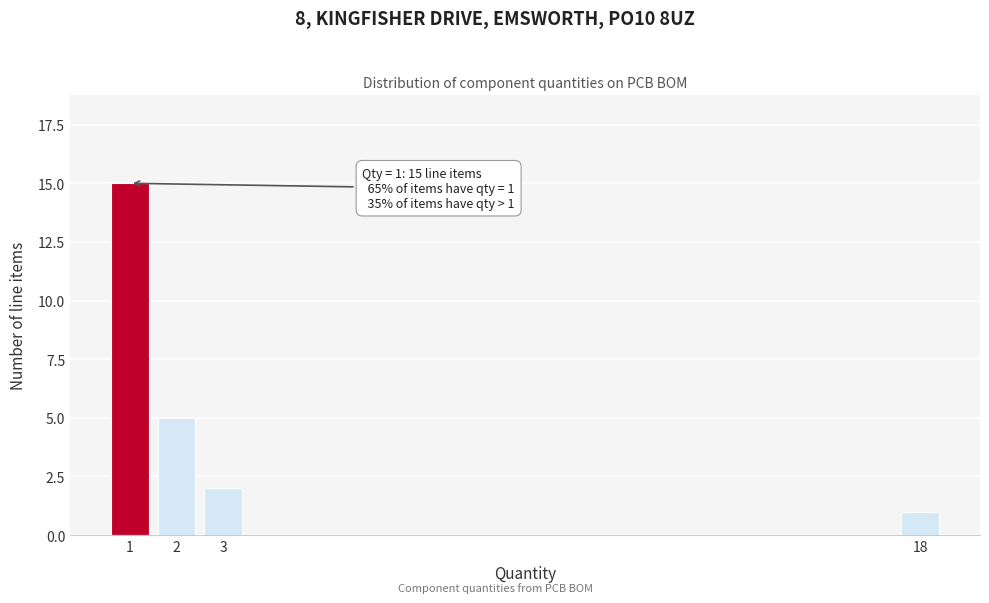

Reading left to right, extract all data points from this chart.

15	5	2	1